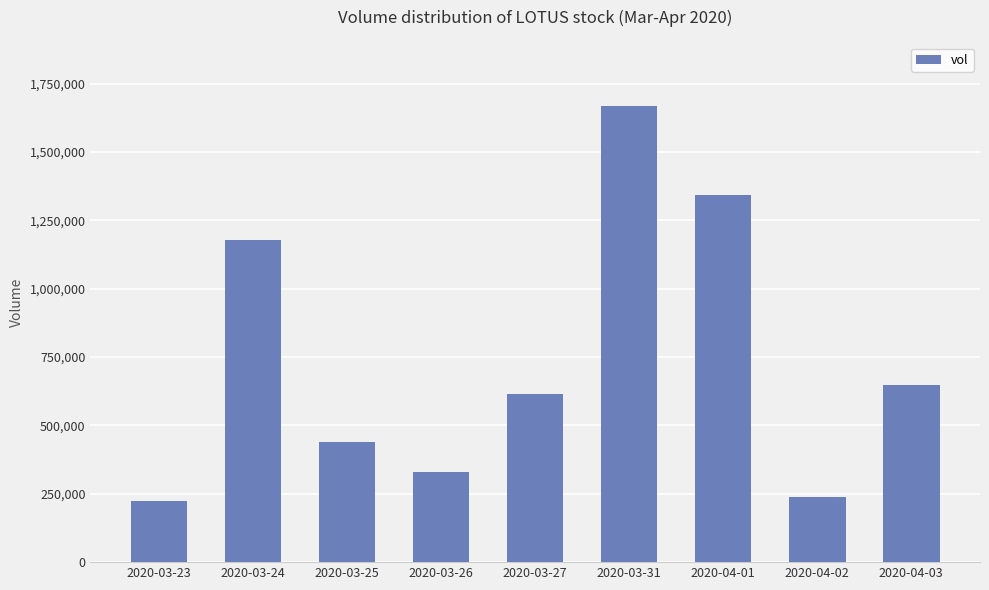

What is the difference between the values at 2020-03-23 and 2020-04-03?

422700